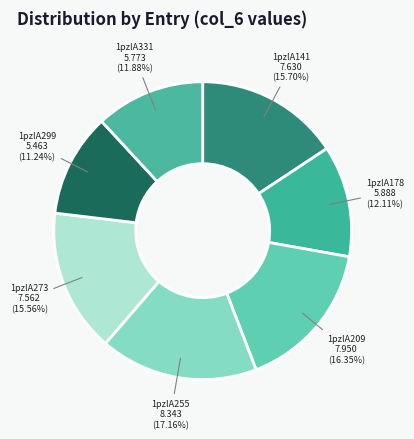

Is 1pzlA299 the majority of the pie?

No